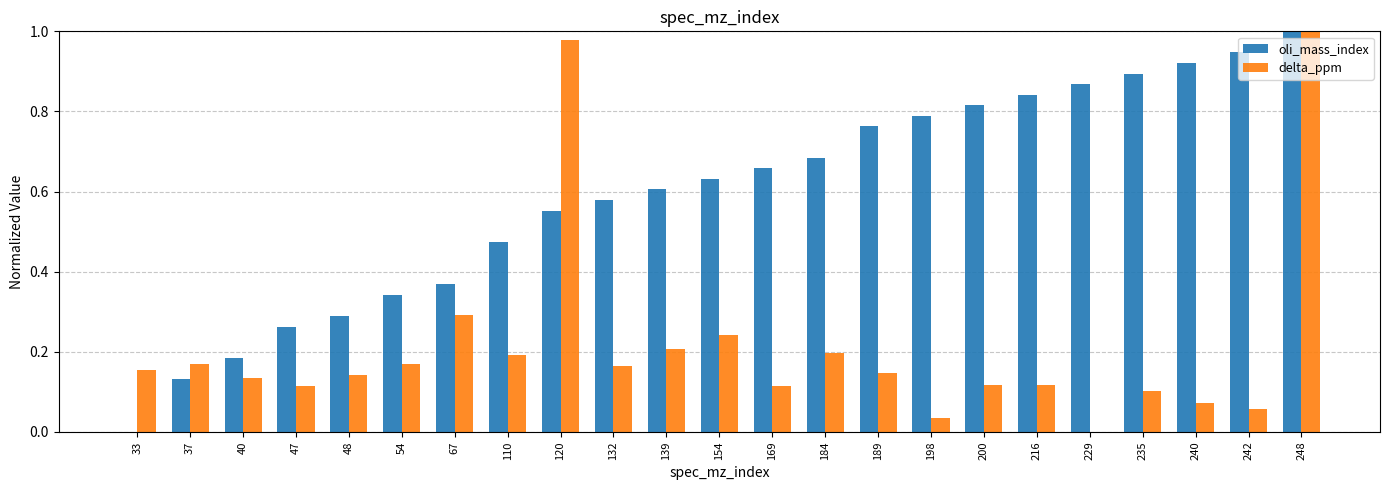

At which category is the sum across all series the highest?

248